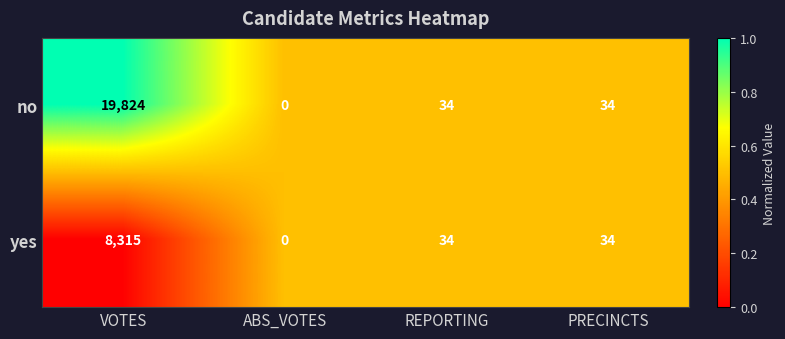

What is the sum of all no values?

19892